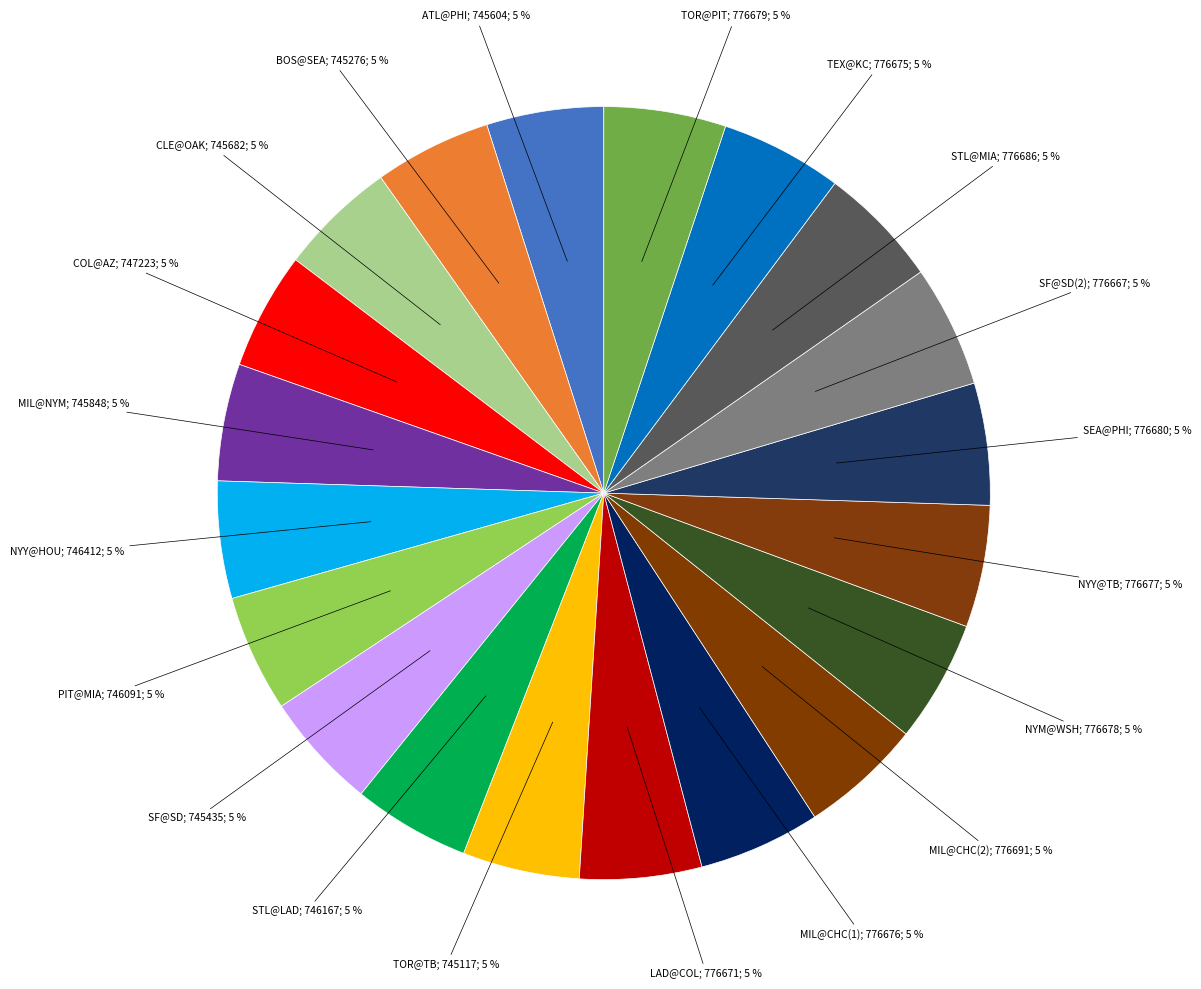

What is the smallest slice in the pie chart?

TOR@TB